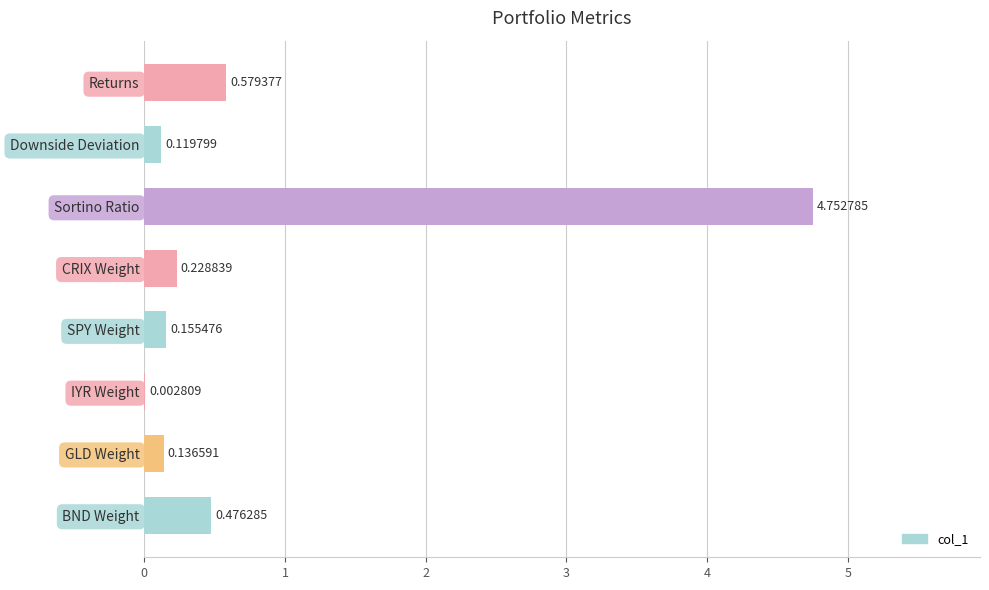

What is the sum of all values?

6.5